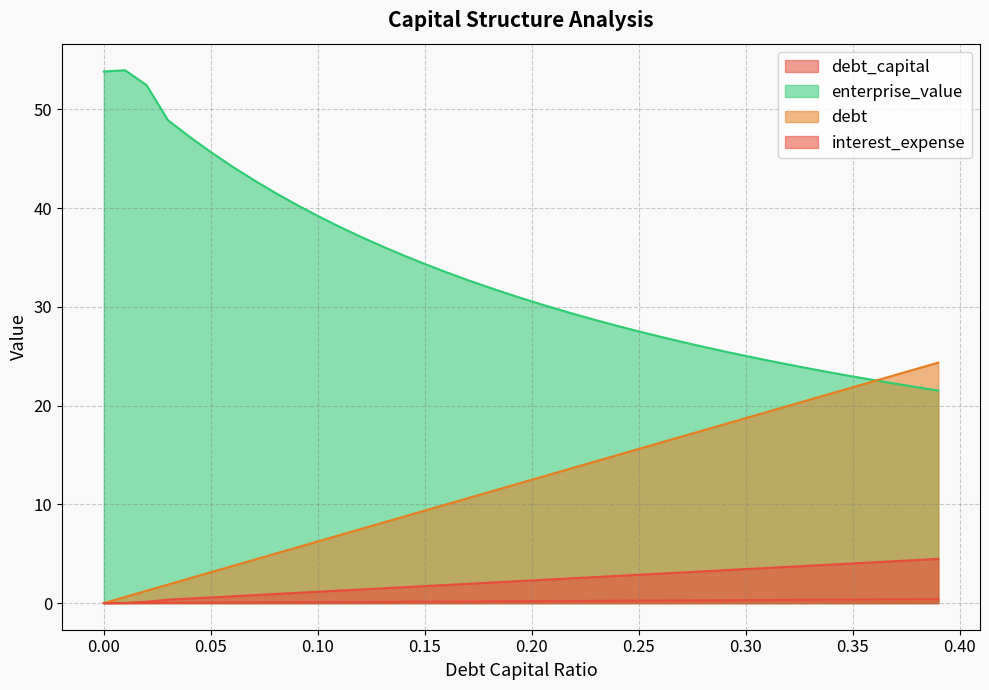

What is the sum of all debt_capital values?

7.8